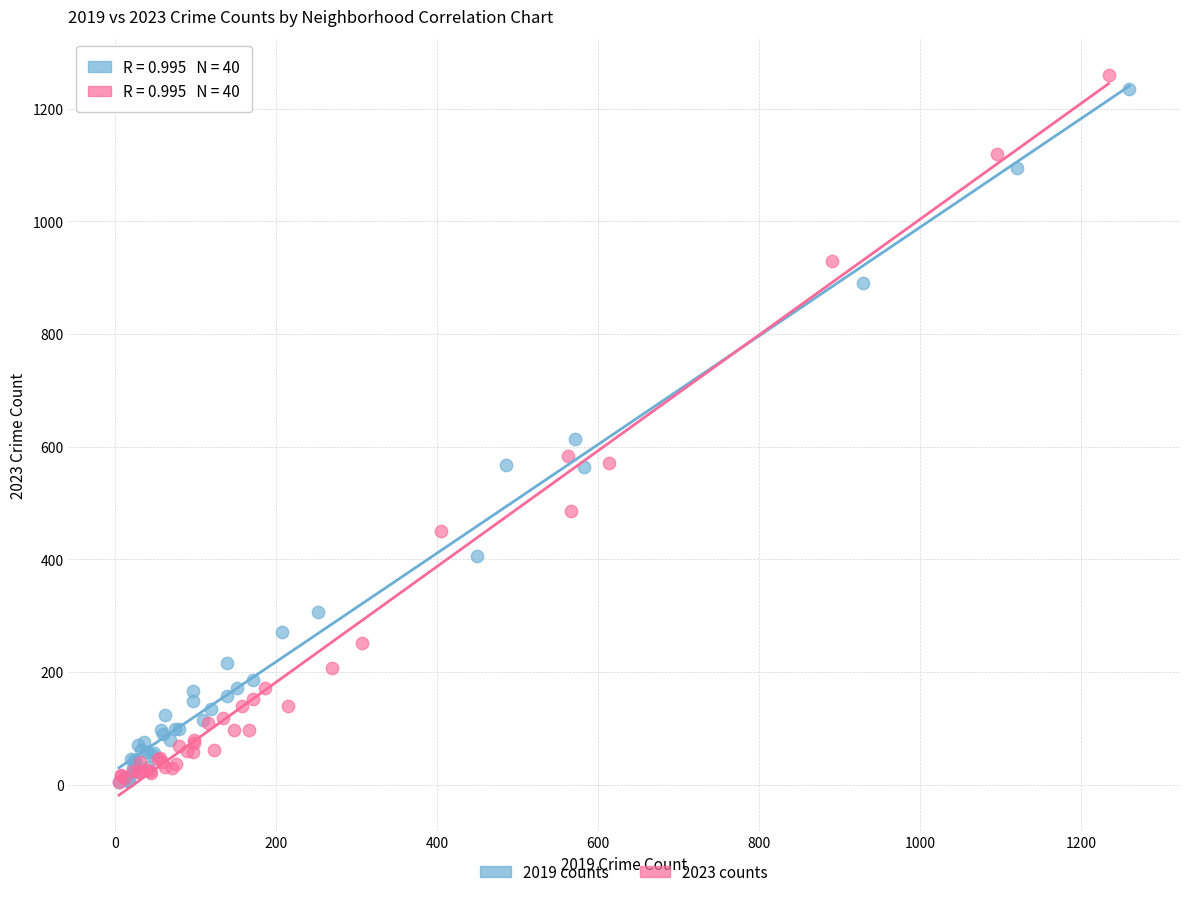

What are all the series names shown in the legend?

2019 counts, 2023 counts